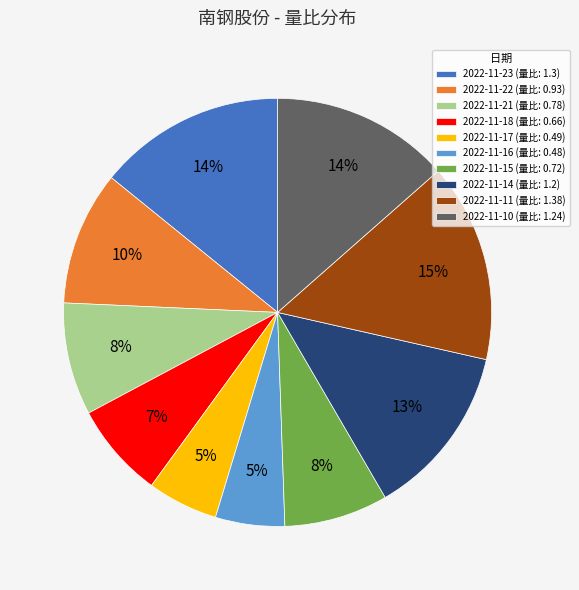

To the nearest percent, what percentage of the pie is 2022-11-22?

10%